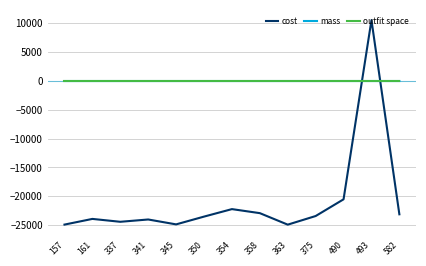

The value of cost at 345 is -24883.3. True or false?

True